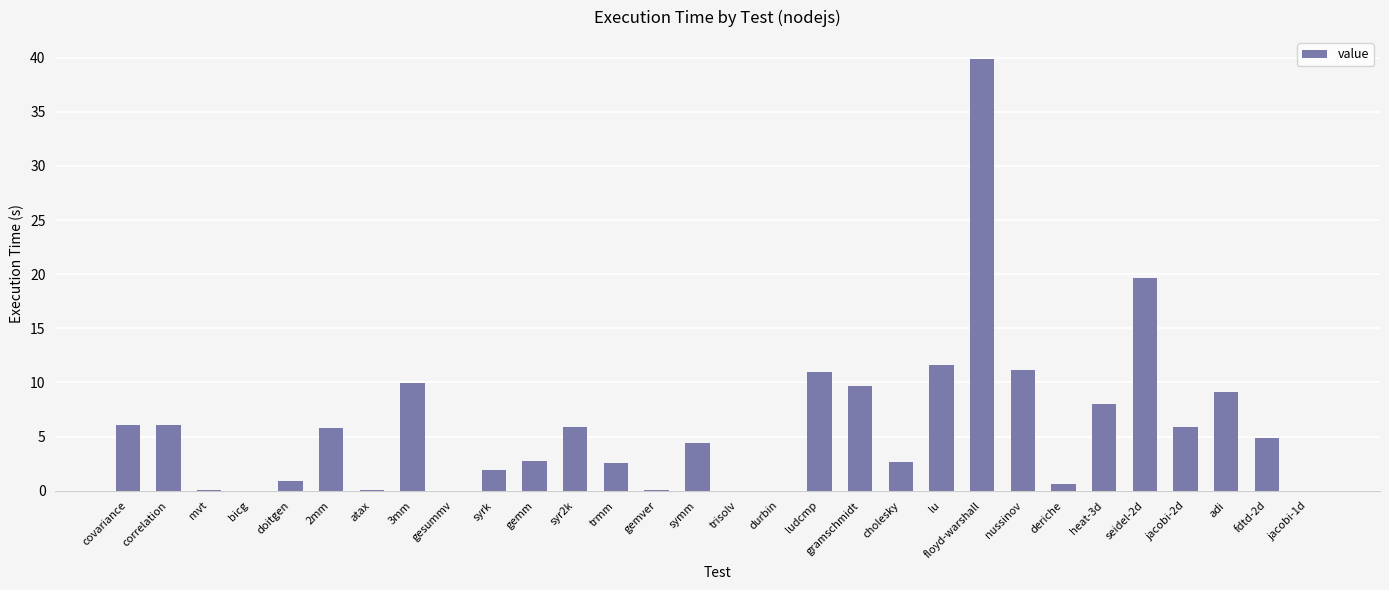

Read the value at adi.

9.1